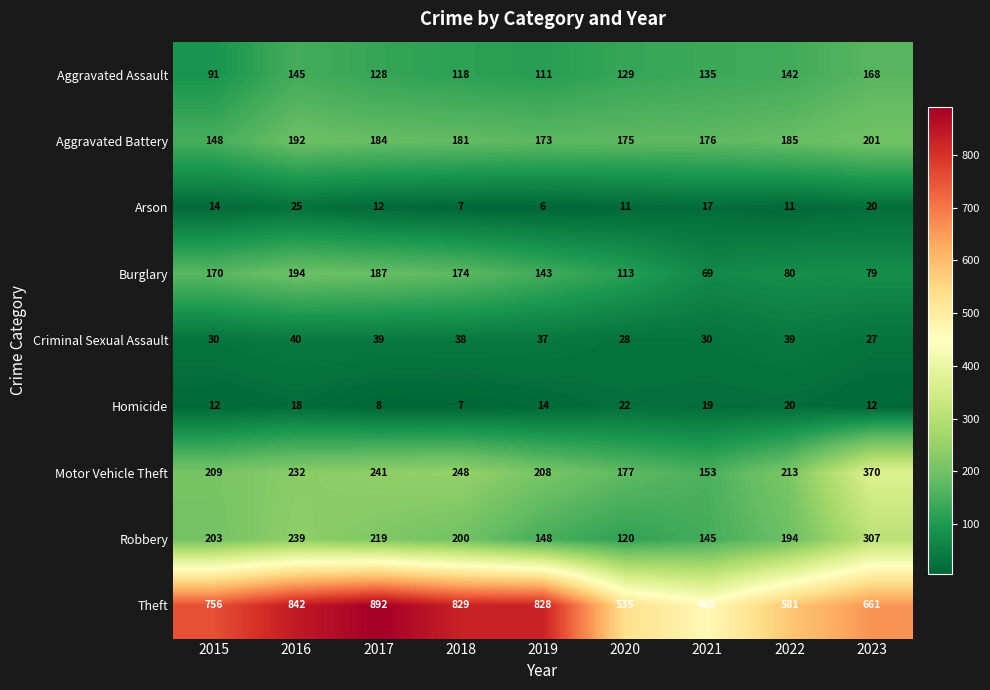

How many data points does each series have?

9